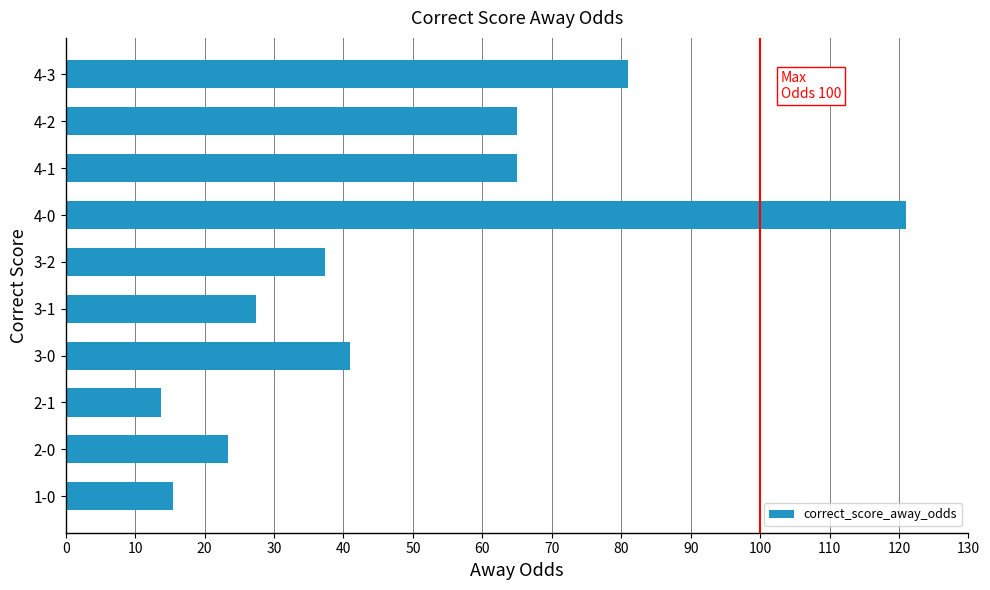

What value does the data have at 4-3?

81.0